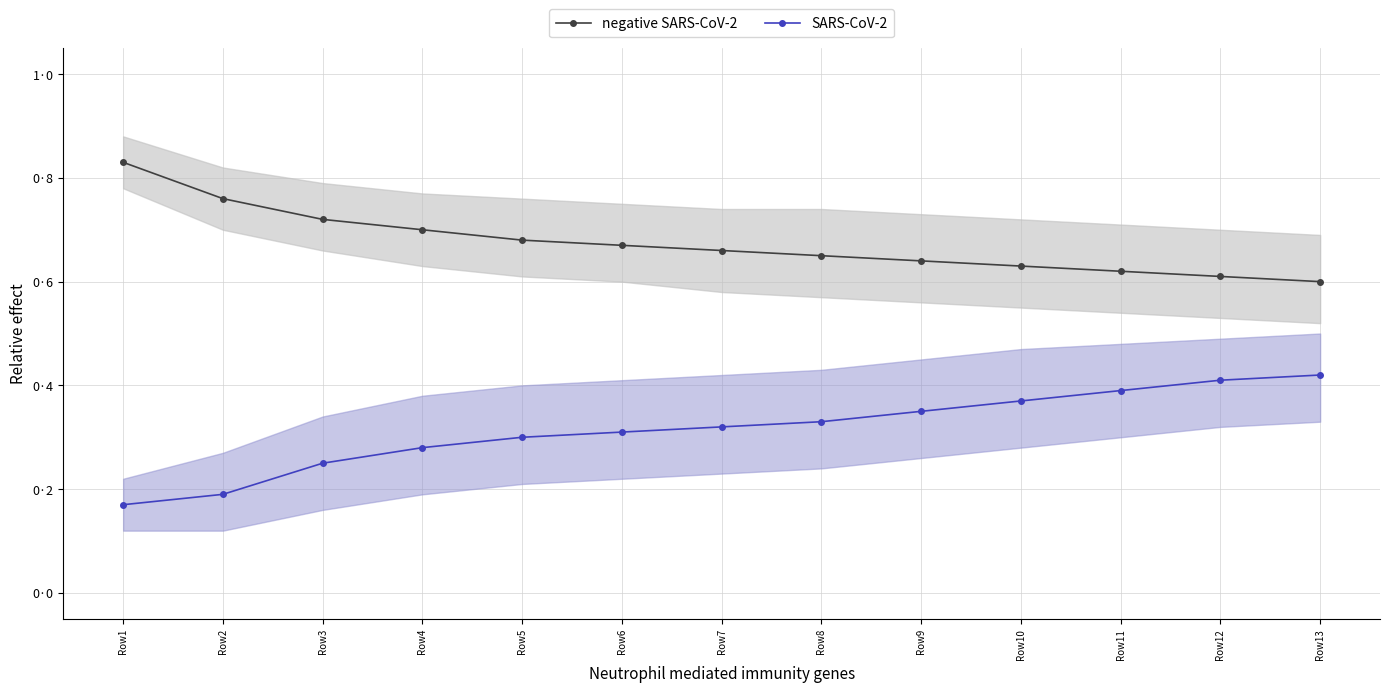

What is the difference between the second highest and minimum values in the SARS-CoV-2 series?

0.2